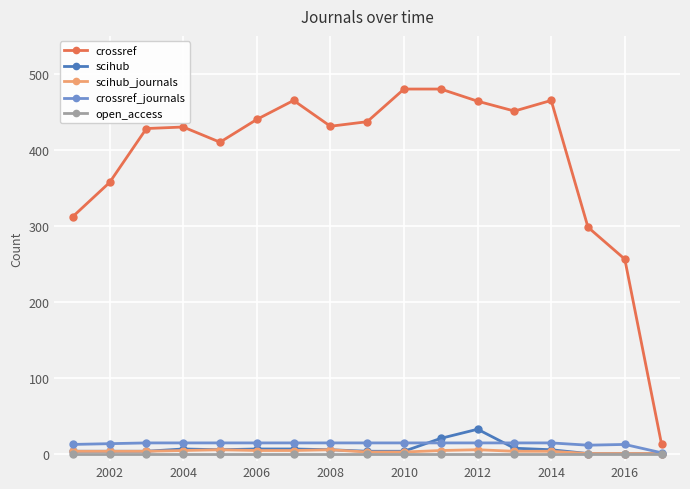

Which series has the largest total across all categories?

crossref